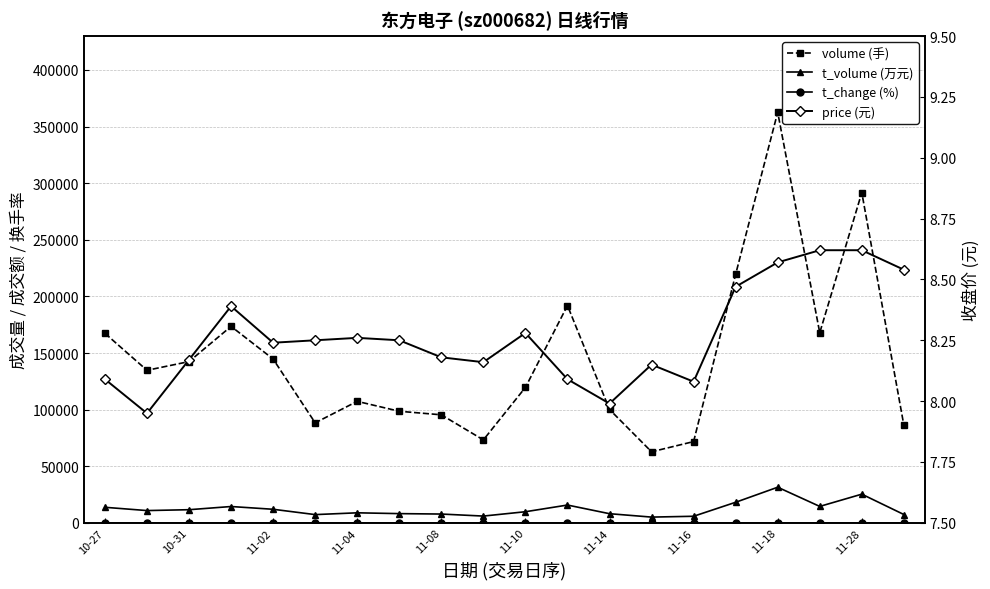

How many lines are shown in the chart?

4